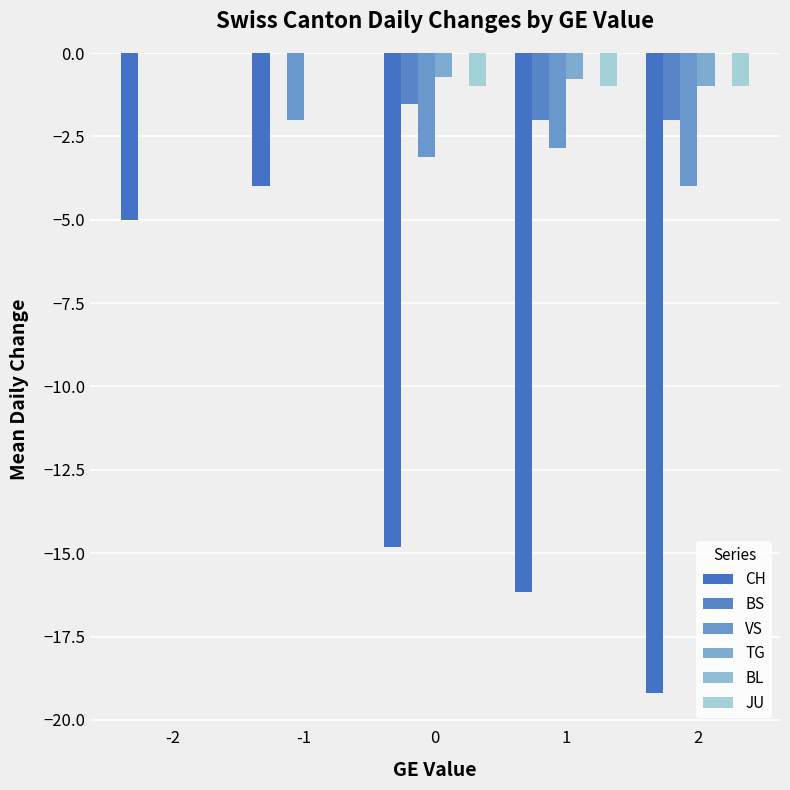

Reading left to right, extract all data points from this chart.

CH: -5.0	-4.0	-14.8	-16.2	-19.2
BS: 0.0	0.0	-1.5	-2.0	-2.0
VS: 0.0	-2.0	-3.1	-2.8	-4.0
TG: 0.0	0.0	-0.7	-0.8	-1.0
BL: 0.0	0.0	0.0	0.0	0.0
JU: 0.0	0.0	-1.0	-1.0	-1.0